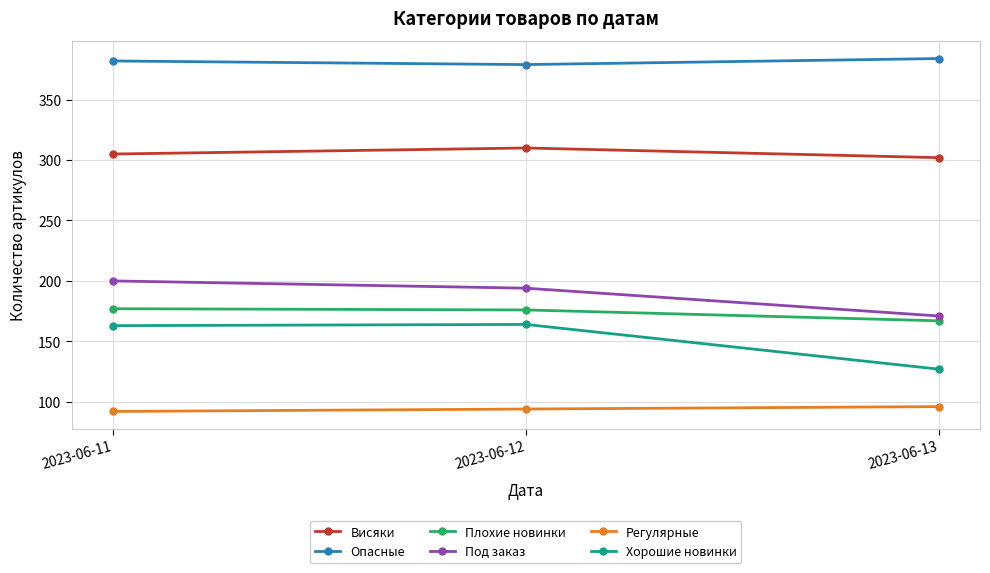

What is the total value across all series at 2023-06-12?

1317